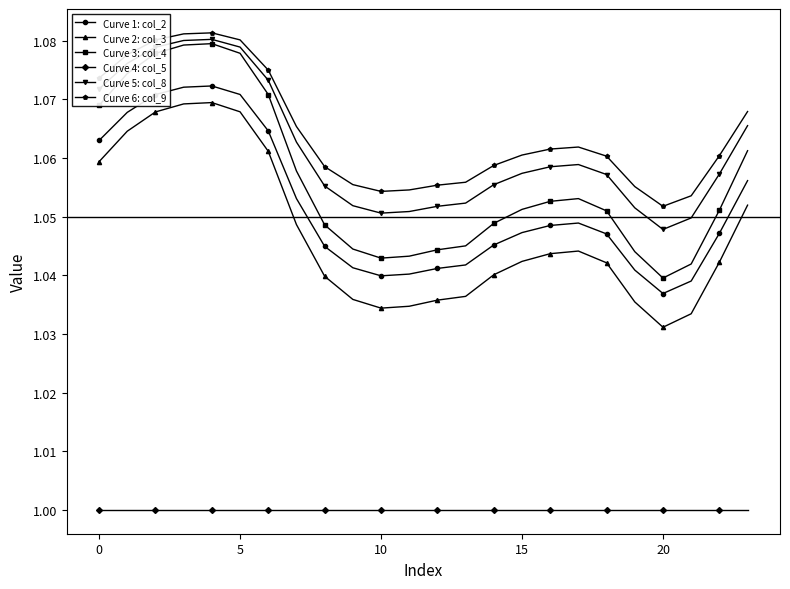

What are all the series names shown in the legend?

Curve 1: col_2, Curve 2: col_3, Curve 3: col_4, Curve 4: col_5, Curve 5: col_8, Curve 6: col_9